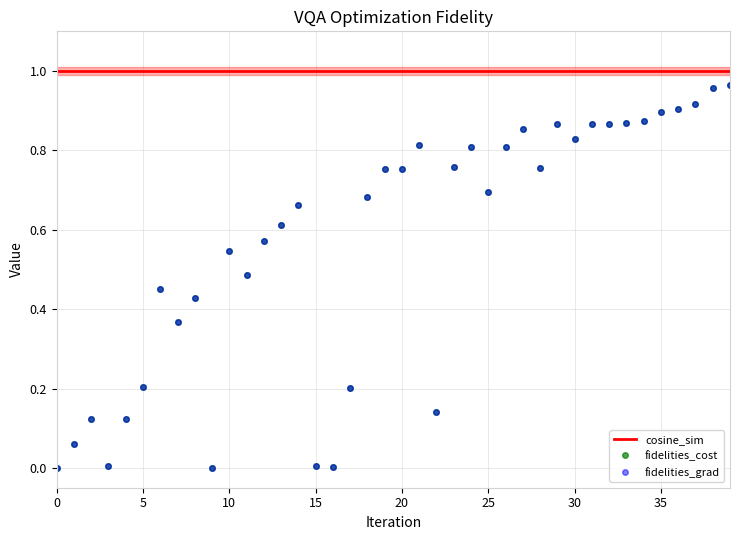

How many cosine_sim values are between 1 and 2?

31